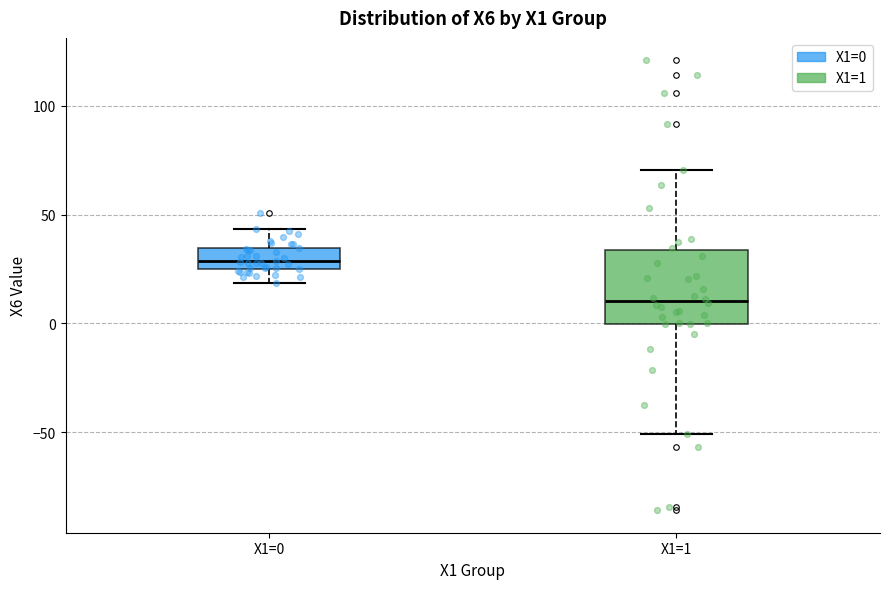

Reading left to right, transcribe this box plot: for each box, give where its median line is, the range the box spans, and where its two whiskers end, as read against the y-axis. The values are not printed on the chart, so give them approximately, as read against the axis.

X1=0: median 30, box 25 to 35, whiskers 20 to 45
X1=1: median 10, box 0 to 35, whiskers -50 to 70